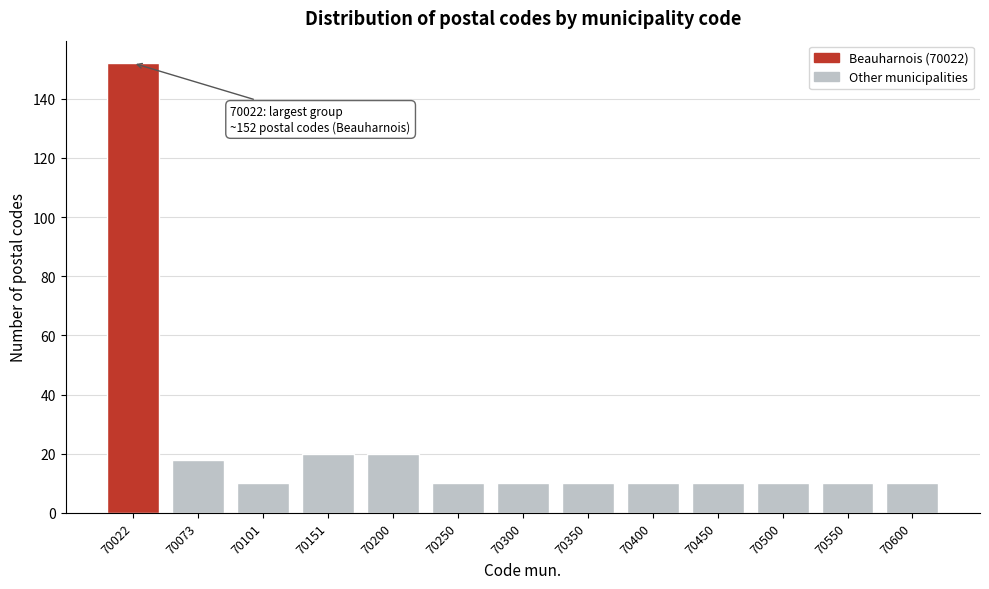

Reading right to left, list all the values displayed in this chart.

10	10	10	10	10	10	10	10	20	20	10	18	152